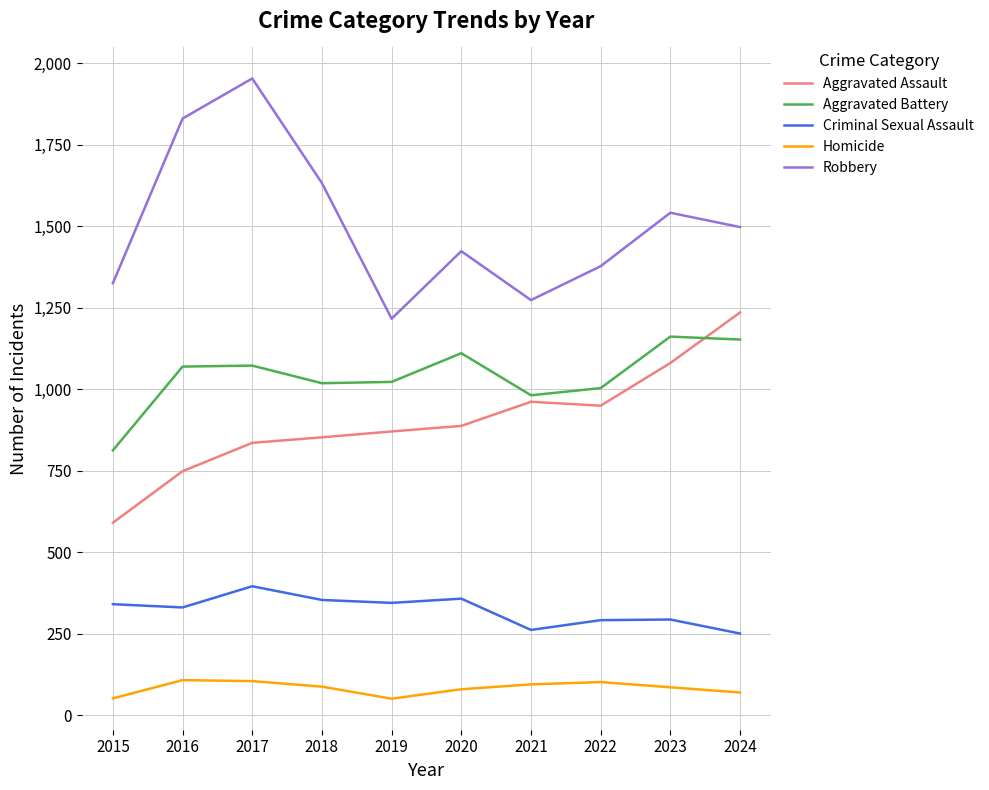

How many lines are shown in the chart?

5